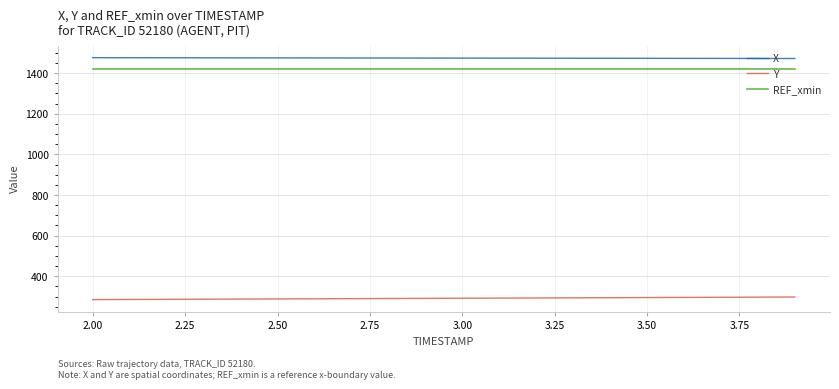

List the series in order of their peak value, lowest first.

Y, REF_xmin, X